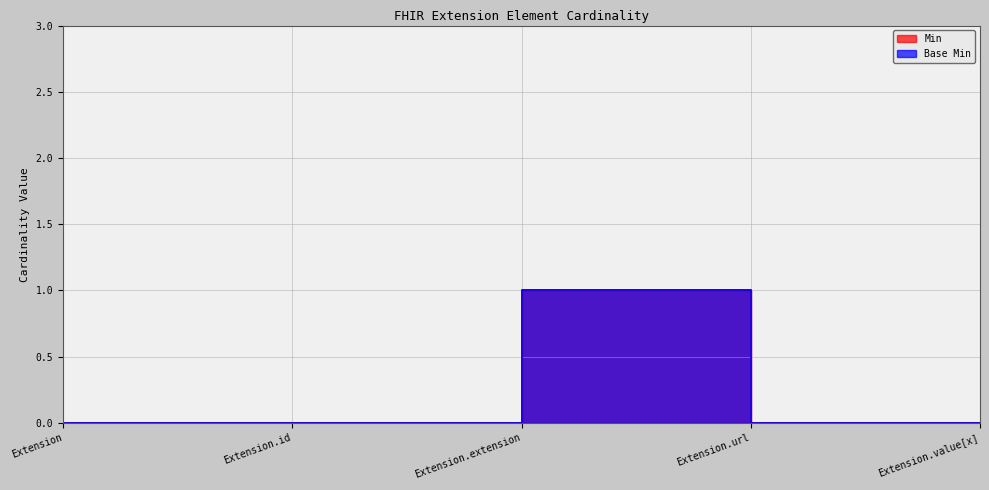

What are all the series names shown in the legend?

Min, Base Min